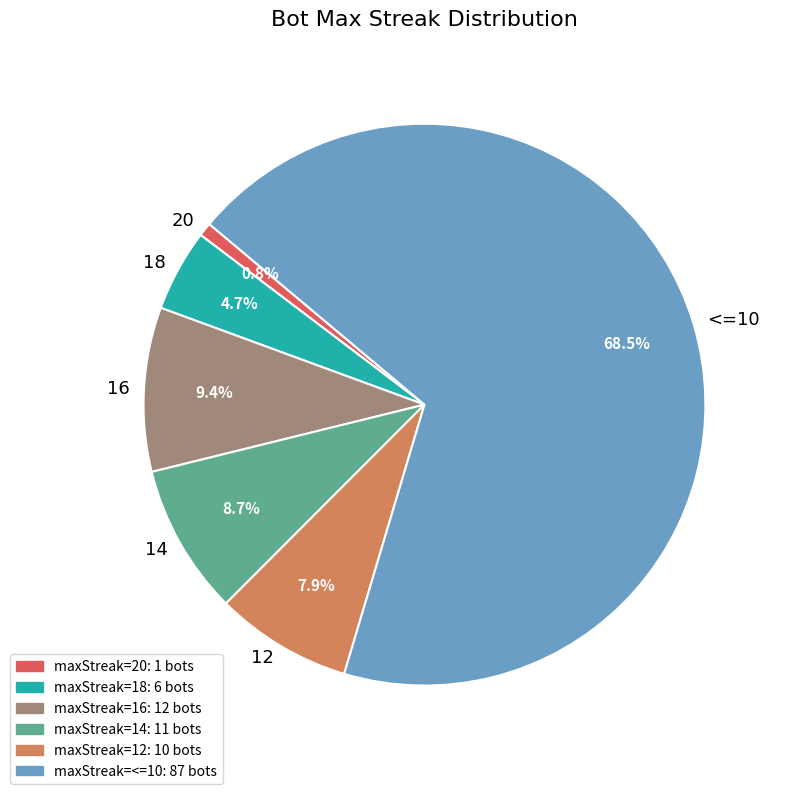

Does any single category account for the majority?

Yes